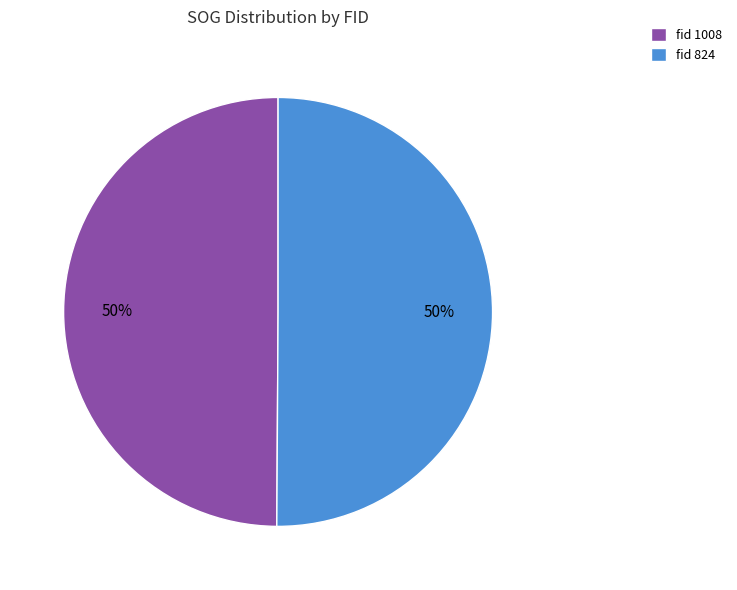

True or false: fid 824 accounts for 50% of the total.

True